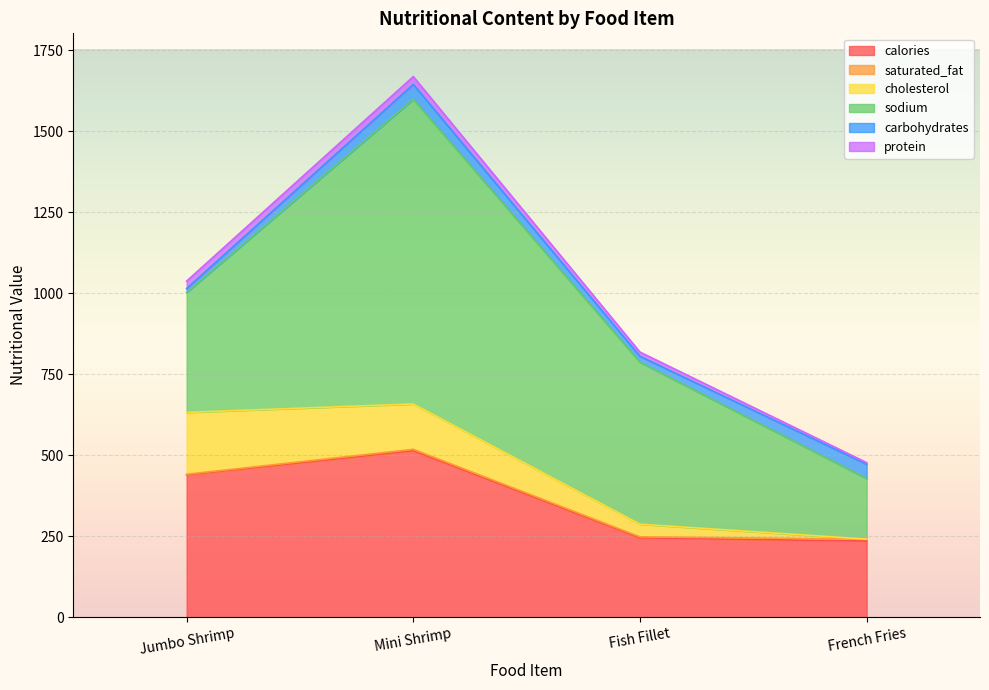

At how many categories does at least one series exceed 795?

1